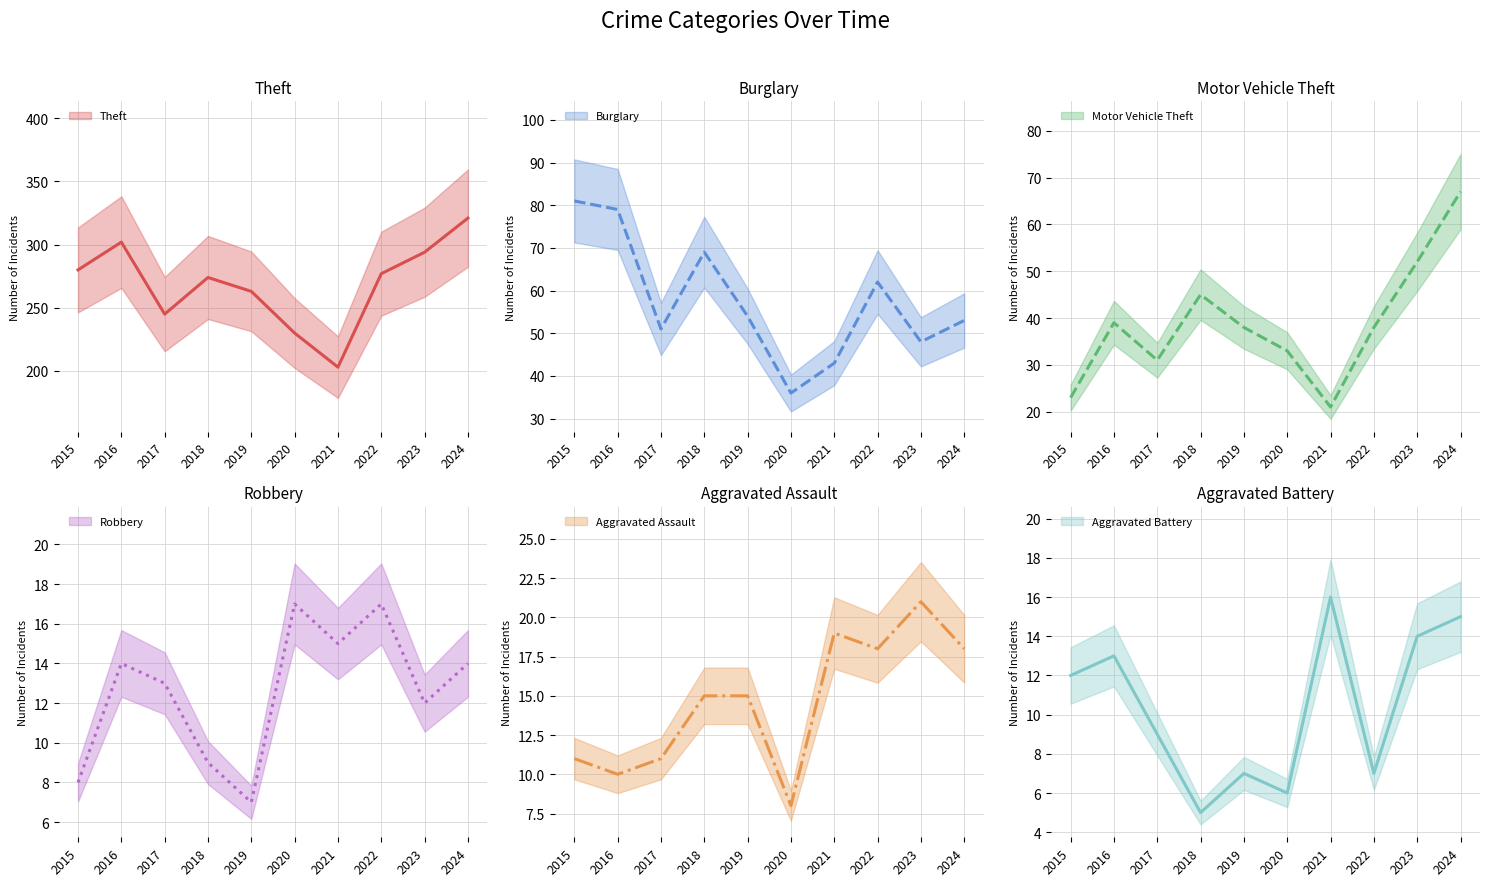

True or false: Burglary and Aggravated Battery cross at least once.

False